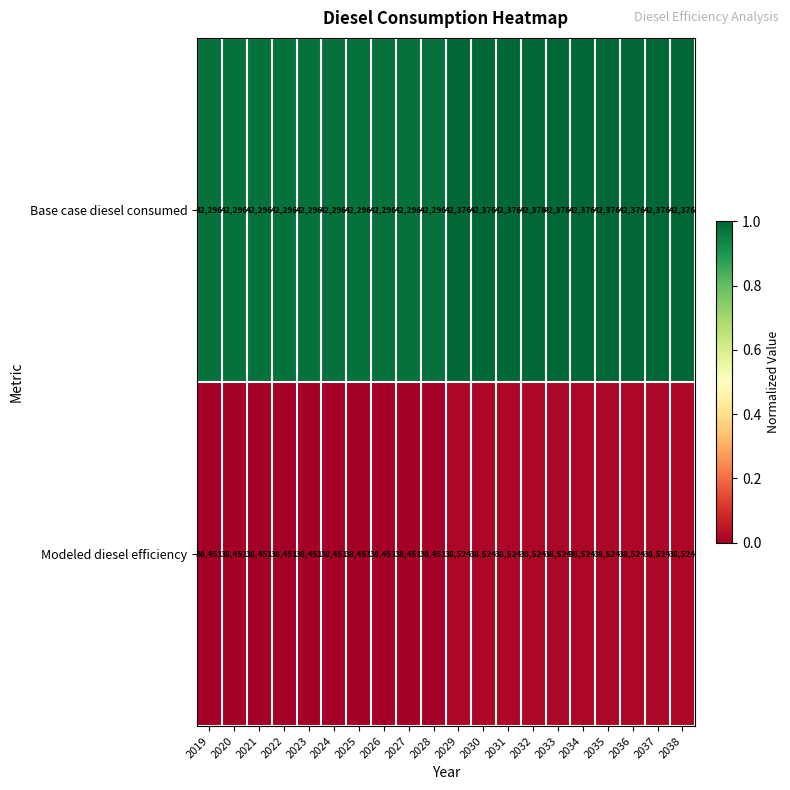

What value does the Modeled diesel efficiency series have at 2031?

38524